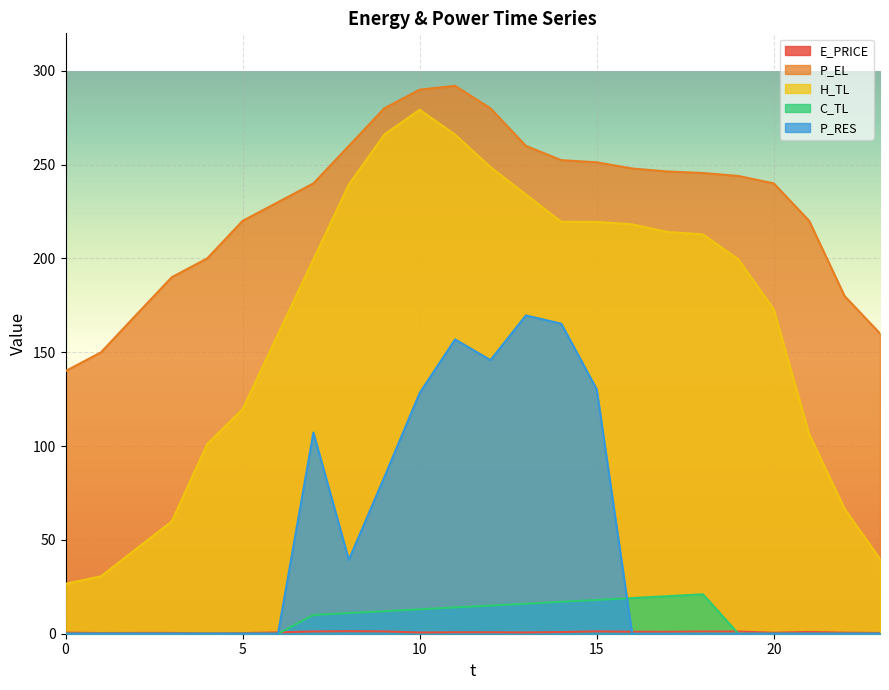

How many distinct data groups are displayed?

5